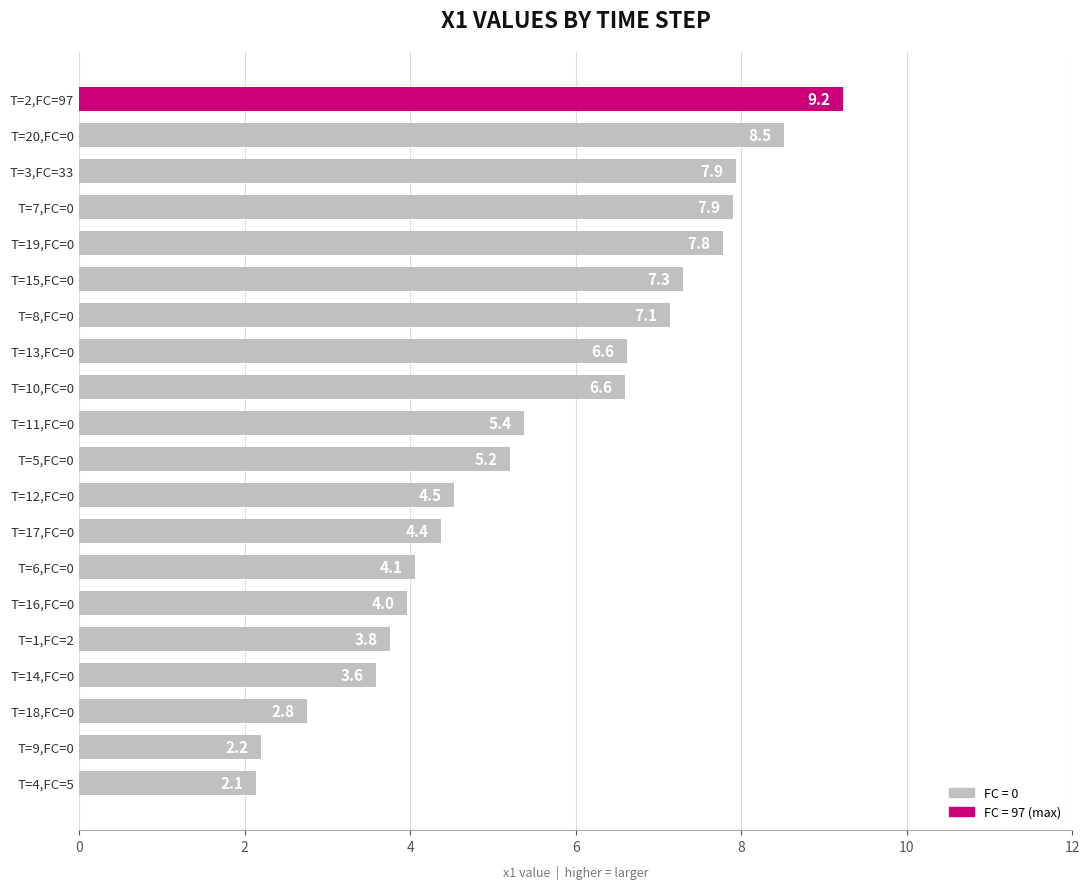

Reading bottom to top, what are all the values shown in this chart?

T=4,FC=5=2.1	T=9,FC=0=2.2	T=18,FC=0=2.8	T=14,FC=0=3.6	T=1,FC=2=3.8	T=16,FC=0=4.0	T=6,FC=0=4.1	T=17,FC=0=4.4	T=12,FC=0=4.5	T=5,FC=0=5.2	T=11,FC=0=5.4	T=10,FC=0=6.6	T=13,FC=0=6.6	T=8,FC=0=7.1	T=15,FC=0=7.3	T=19,FC=0=7.8	T=7,FC=0=7.9	T=3,FC=33=7.9	T=20,FC=0=8.5	T=2,FC=97=9.2